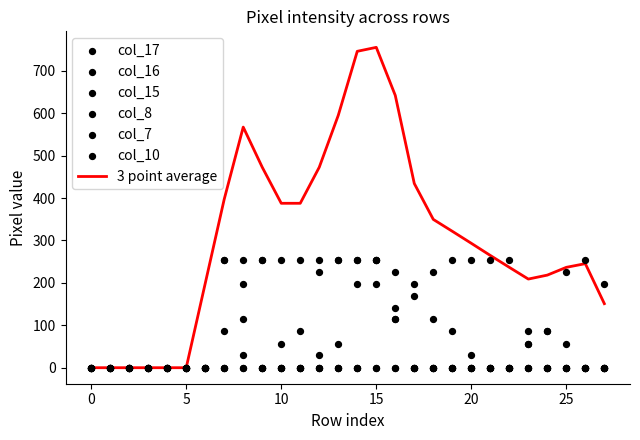

At which category is the sum across all series the highest?

15